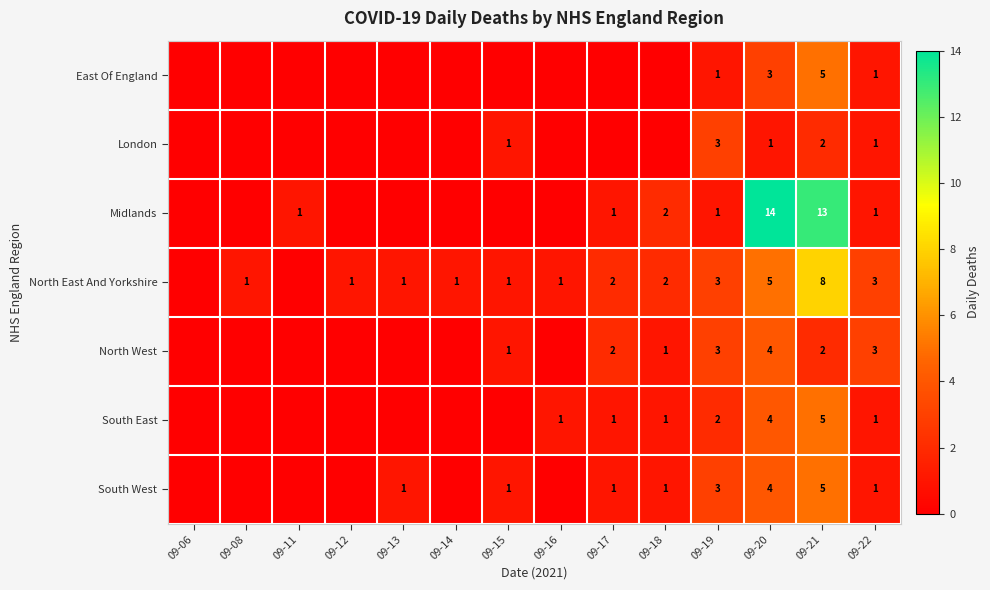

The value of South West at 09-15 is 0. True or false?

False